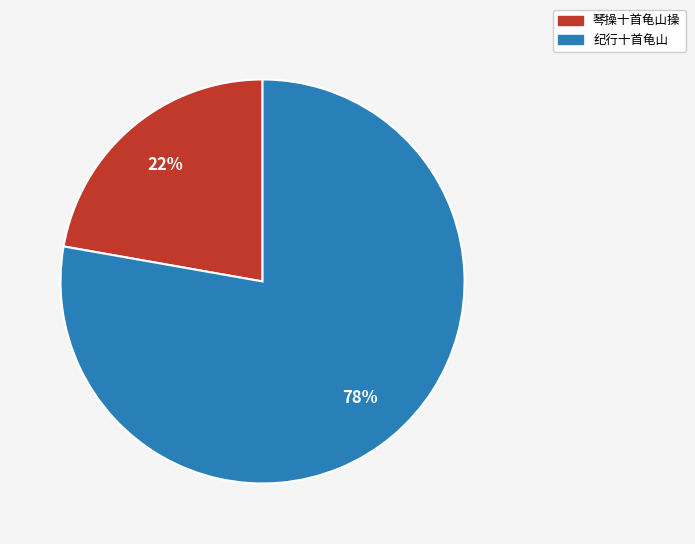

What is the ratio of the value at 纪行十首龟山 to the value at 琴操十首龟山操?

3.5